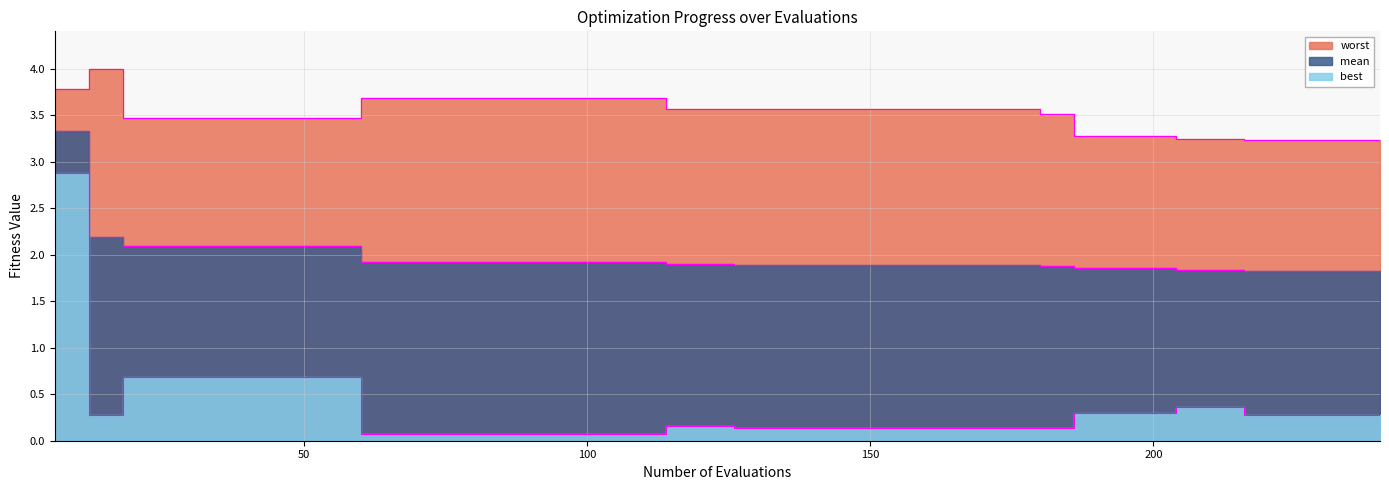

Rank the series by their maximum value, from highest to lowest.

worst, mean, best